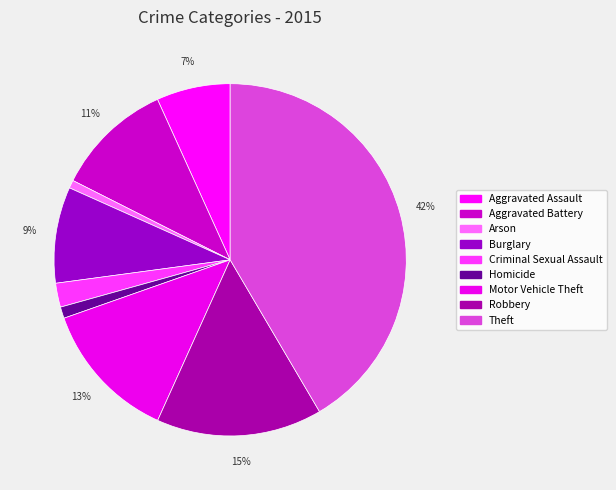

Which category has the biggest portion of the pie?

Theft